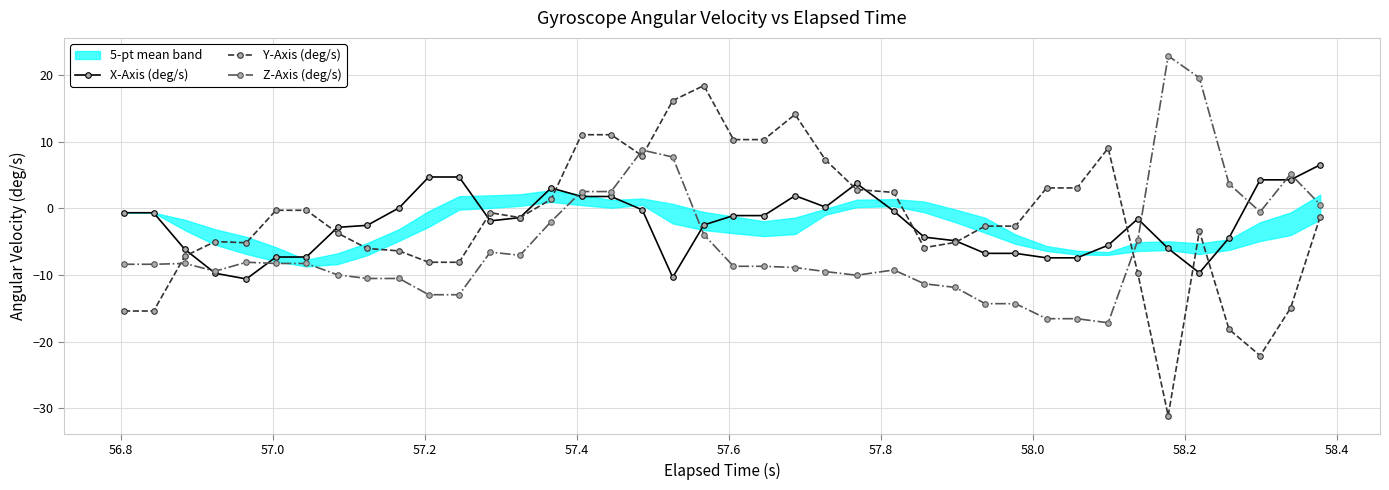

How many lines are shown in the chart?

3